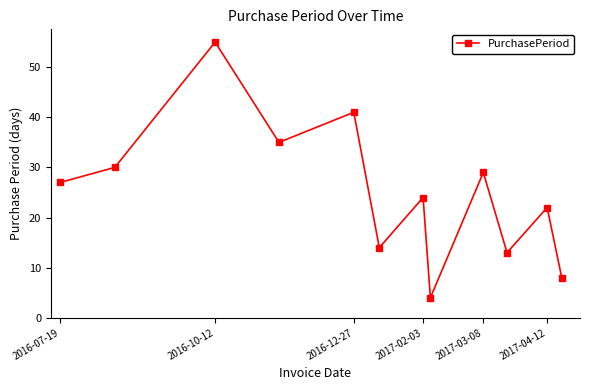

How many interior local peaks (higher than both neighbors) does the data have?

5